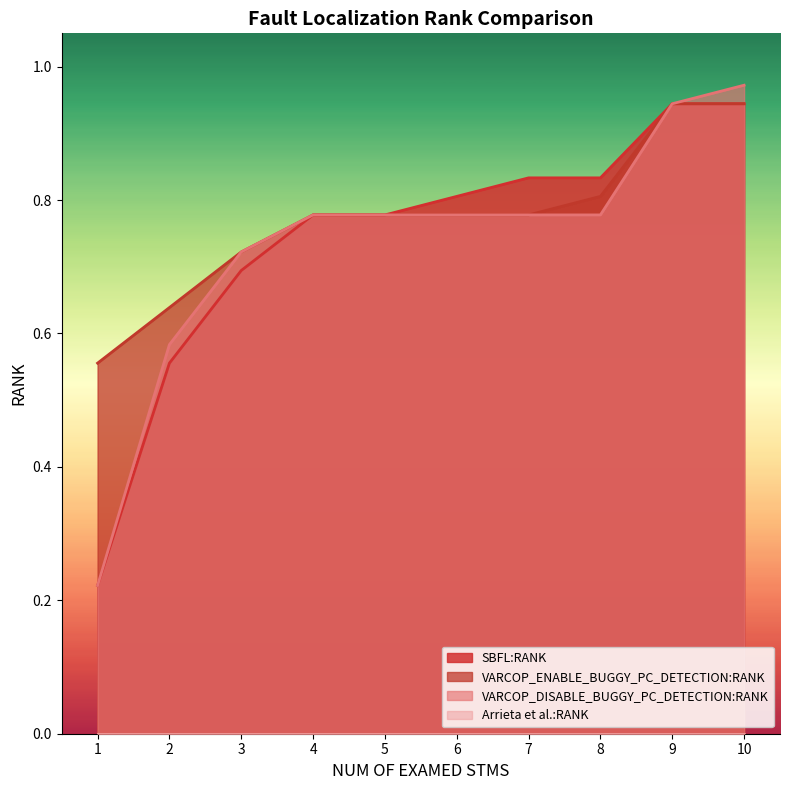

The VARCOP_DISABLE_BUGGY_PC_DETECTION:RANK series shows 0.3 at 10. True or false?

False